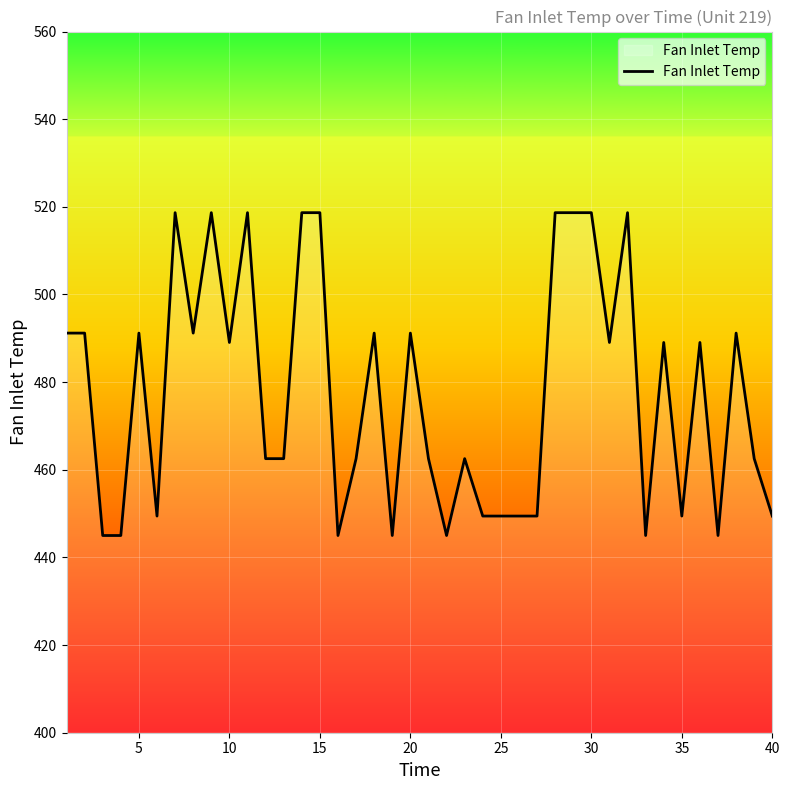

What is the maximum value shown in the chart?

518.7